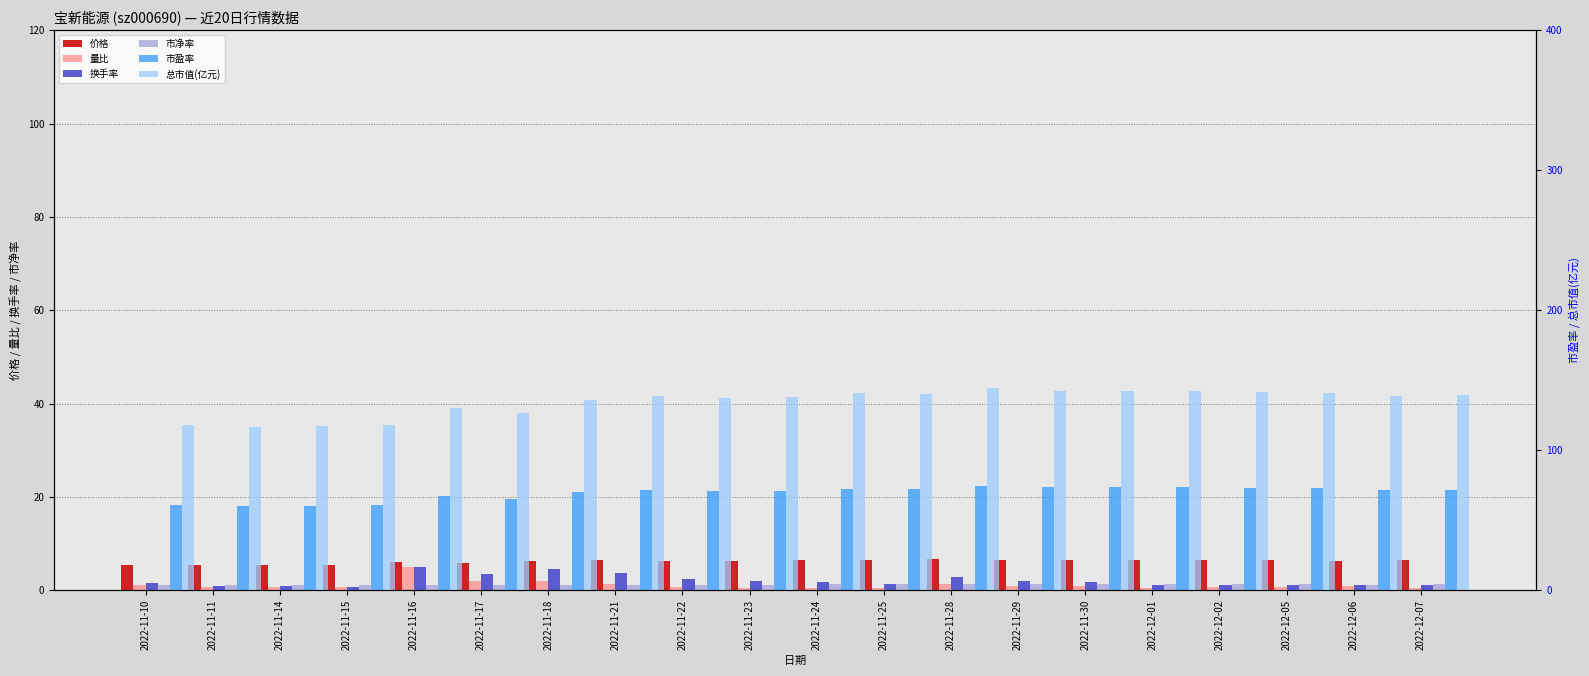

Between 2022-11-17 and 2022-12-06, which series saw the biggest shift?

总市值(亿元)